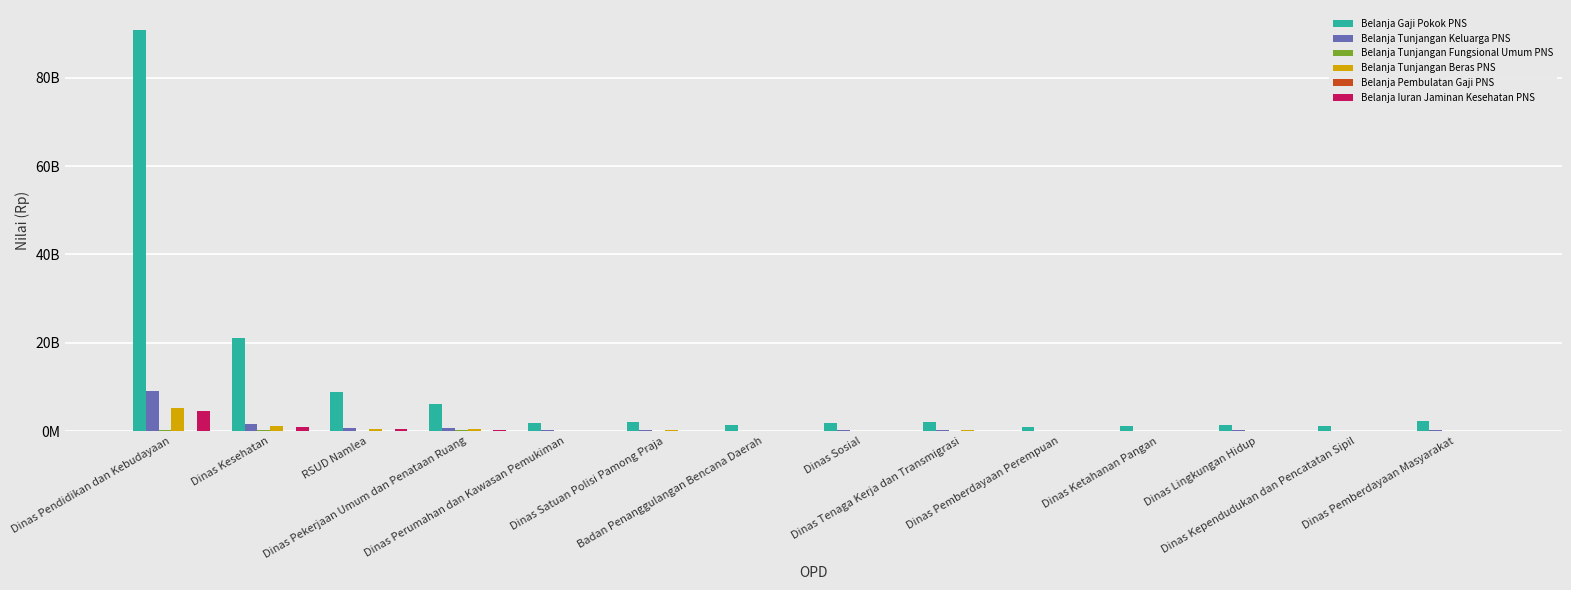

Reading left to right, what are all the values shown in this chart?

Belanja Gaji Pokok PNS: Dinas Pendidikan dan Kebudayaan=90818005120	Dinas Kesehatan=21035466326	RSUD Namlea=8800123638	Dinas Pekerjaan Umum dan Penataan Ruang=6147275531	Dinas Perumahan dan Kawasan Pemukiman=1779024999	Dinas Satuan Polisi Pamong Praja=2157183286	Badan Penanggulangan Bencana Daerah=1417462954	Dinas Sosial=1813188044	Dinas Tenaga Kerja dan Transmigrasi=1990021329	Dinas Pemberdayaan Perempuan=818287765	Dinas Ketahanan Pangan=1253215832	Dinas Lingkungan Hidup=1403465736	Dinas Kependudukan dan Pencatatan Sipil=1173495332	Dinas Pemberdayaan Masyarakat=2267237154
Belanja Tunjangan Keluarga PNS: Dinas Pendidikan dan Kebudayaan=8984849647	Dinas Kesehatan=1532956371	RSUD Namlea=616910056	Dinas Pekerjaan Umum dan Penataan Ruang=689451531	Dinas Perumahan dan Kawasan Pemukiman=179374177	Dinas Satuan Polisi Pamong Praja=222300160	Badan Penanggulangan Bencana Daerah=119168434	Dinas Sosial=181683286	Dinas Tenaga Kerja dan Transmigrasi=214574548	Dinas Pemberdayaan Perempuan=63693570	Dinas Ketahanan Pangan=95690831	Dinas Lingkungan Hidup=135566720	Dinas Kependudukan dan Pencatatan Sipil=105487724	Dinas Pemberdayaan Masyarakat=188656386
Belanja Tunjangan Fungsional Umum PNS: Dinas Pendidikan dan Kebudayaan=345698979	Dinas Kesehatan=270446925	RSUD Namlea=59713840	Dinas Pekerjaan Umum dan Penataan Ruang=311994301	Dinas Perumahan dan Kawasan Pemukiman=59524606	Dinas Satuan Polisi Pamong Praja=99053486	Badan Penanggulangan Bencana Daerah=43197917	Dinas Sosial=54310158	Dinas Tenaga Kerja dan Transmigrasi=70205814	Dinas Pemberdayaan Perempuan=16263611	Dinas Ketahanan Pangan=29341783	Dinas Lingkungan Hidup=32453631	Dinas Kependudukan dan Pencatatan Sipil=29657173	Dinas Pemberdayaan Masyarakat=84261695
Belanja Tunjangan Beras PNS: Dinas Pendidikan dan Kebudayaan=5281951889	Dinas Kesehatan=1099391508	RSUD Namlea=439147522	Dinas Pekerjaan Umum dan Penataan Ruang=445847415	Dinas Perumahan dan Kawasan Pemukiman=105675583	Dinas Satuan Polisi Pamong Praja=150747589	Badan Penanggulangan Bencana Daerah=75373795	Dinas Sosial=103848339	Dinas Tenaga Kerja dan Transmigrasi=129582018	Dinas Pemberdayaan Perempuan=39438006	Dinas Ketahanan Pangan=54817305	Dinas Lingkungan Hidup=82682769	Dinas Kependudukan dan Pencatatan Sipil=63953523	Dinas Pemberdayaan Masyarakat=122729855
Belanja Pembulatan Gaji PNS: Dinas Pendidikan dan Kebudayaan=2297456	Dinas Kesehatan=1345142	RSUD Namlea=1137615	Dinas Pekerjaan Umum dan Penataan Ruang=1101158	Dinas Perumahan dan Kawasan Pemukiman=1024119	Dinas Satuan Polisi Pamong Praja=1031709	Badan Penanggulangan Bencana Daerah=1018280	Dinas Sosial=1020326	Dinas Tenaga Kerja dan Transmigrasi=1024321	Dinas Pemberdayaan Perempuan=1008240	Dinas Ketahanan Pangan=1019010	Dinas Lingkungan Hidup=1016316	Dinas Kependudukan dan Pencatatan Sipil=1014188	Dinas Pemberdayaan Masyarakat=1031070
Belanja Iuran Jaminan Kesehatan PNS: Dinas Pendidikan dan Kebudayaan=4484547378	Dinas Kesehatan=977876398	RSUD Namlea=417483318	Dinas Pekerjaan Umum dan Penataan Ruang=292705745	Dinas Perumahan dan Kawasan Pemukiman=86840679	Dinas Satuan Polisi Pamong Praja=102567809	Badan Penanggulangan Bencana Daerah=68298703	Dinas Sosial=87780964	Dinas Tenaga Kerja dan Transmigrasi=97047101	Dinas Pemberdayaan Perempuan=41431468	Dinas Ketahanan Pangan=61838896	Dinas Lingkungan Hidup=70159658	Dinas Kependudukan dan Pencatatan Sipil=57140806	Dinas Pemberdayaan Masyarakat=108679778